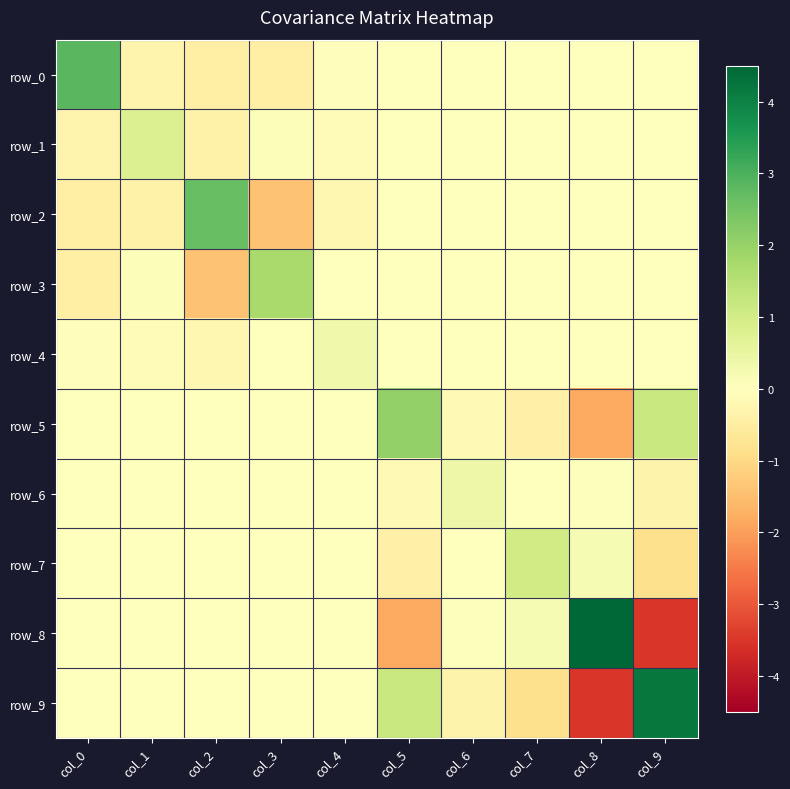

Reading left to right, what are all the values shown in this chart?

row_0: col_0=2.8	col_1=-0.3	col_2=-0.4	col_3=-0.4	col_4=-0.0	col_5=0.0	col_6=0.0	col_7=0.0	col_8=0.0	col_9=0.0
row_1: col_0=-0.3	col_1=0.8	col_2=-0.4	col_3=0.1	col_4=-0.1	col_5=0.0	col_6=0.0	col_7=0.0	col_8=0.0	col_9=0.0
row_2: col_0=-0.4	col_1=-0.4	col_2=2.7	col_3=-1.4	col_4=-0.2	col_5=0.0	col_6=0.0	col_7=0.0	col_8=0.0	col_9=0.0
row_3: col_0=-0.4	col_1=0.1	col_2=-1.4	col_3=1.8	col_4=-0.0	col_5=0.0	col_6=0.0	col_7=0.0	col_8=0.0	col_9=0.0
row_4: col_0=-0.0	col_1=-0.1	col_2=-0.2	col_3=-0.0	col_4=0.3	col_5=0.0	col_6=0.0	col_7=0.0	col_8=0.0	col_9=0.0
row_5: col_0=0.0	col_1=0.0	col_2=0.0	col_3=0.0	col_4=0.0	col_5=2.1	col_6=-0.2	col_7=-0.4	col_8=-1.8	col_9=1.2
row_6: col_0=0.0	col_1=0.0	col_2=0.0	col_3=0.0	col_4=0.0	col_5=-0.2	col_6=0.4	col_7=-0.0	col_8=0.1	col_9=-0.3
row_7: col_0=0.0	col_1=0.0	col_2=0.0	col_3=0.0	col_4=0.0	col_5=-0.4	col_6=-0.0	col_7=1.0	col_8=0.2	col_9=-0.9
row_8: col_0=0.0	col_1=0.0	col_2=0.0	col_3=0.0	col_4=0.0	col_5=-1.8	col_6=0.1	col_7=0.2	col_8=4.5	col_9=-3.5
row_9: col_0=0.0	col_1=0.0	col_2=0.0	col_3=0.0	col_4=0.0	col_5=1.2	col_6=-0.3	col_7=-0.9	col_8=-3.5	col_9=4.2